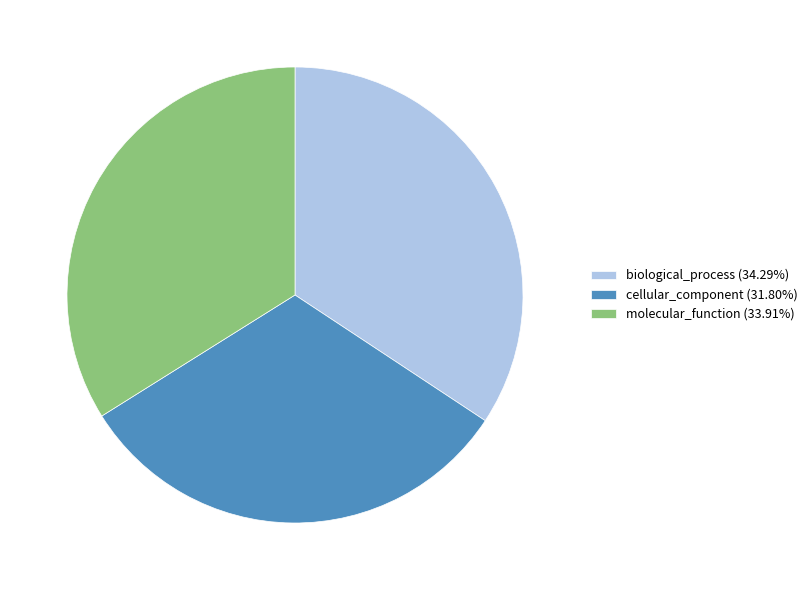

Does cellular_component (31.80%) account for over 50% of the chart?

No